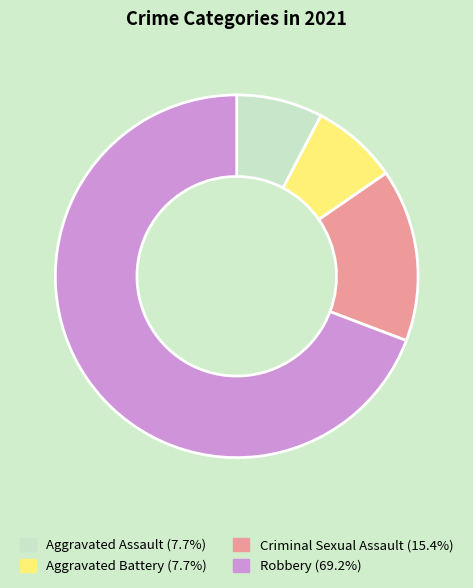

What is the ratio of the value at Aggravated Assault to the value at Aggravated Battery?

1.0